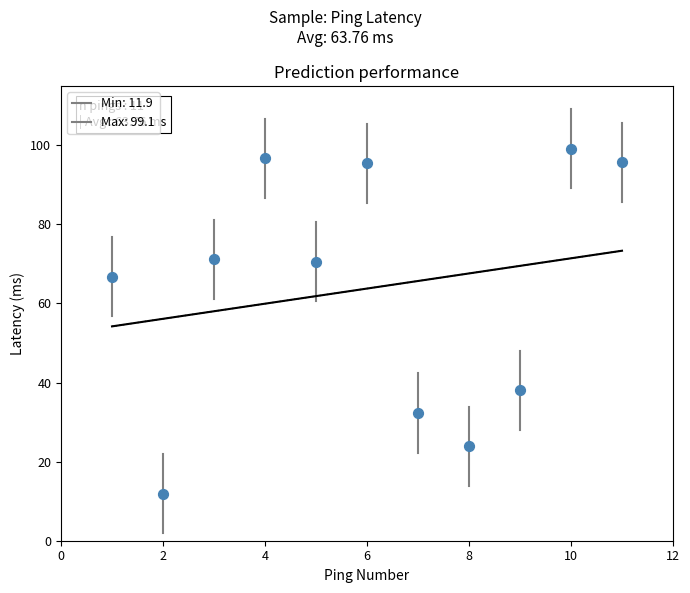

What Y value in the scatter plot is closest to 55?

66.7